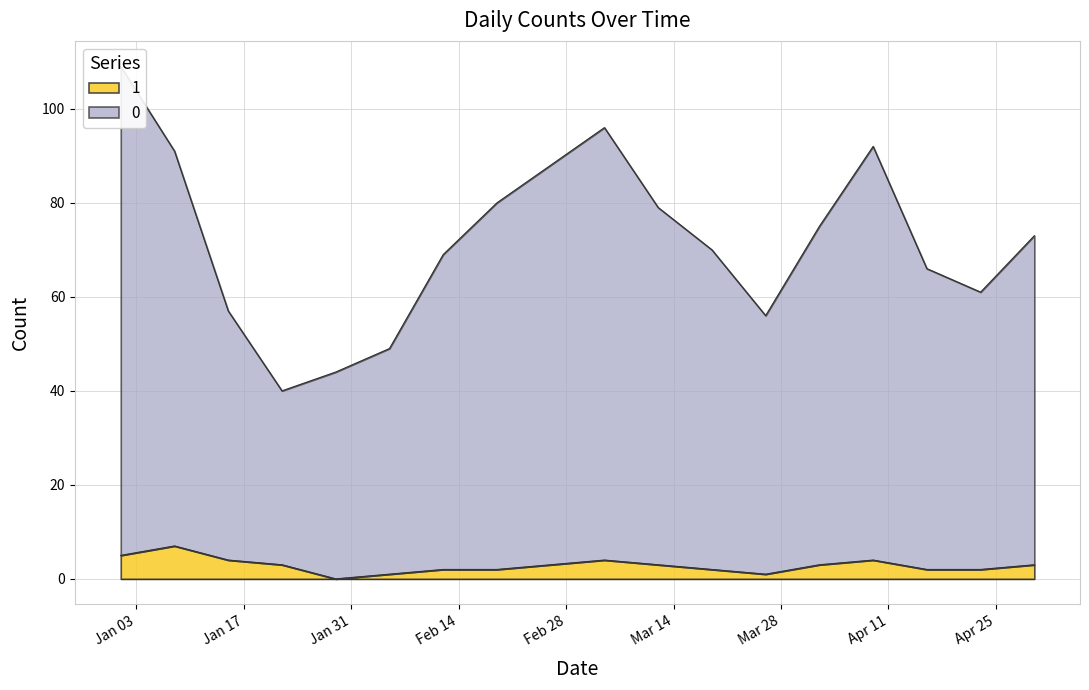

Where does the 1 series first go above 3?

2023-01-01